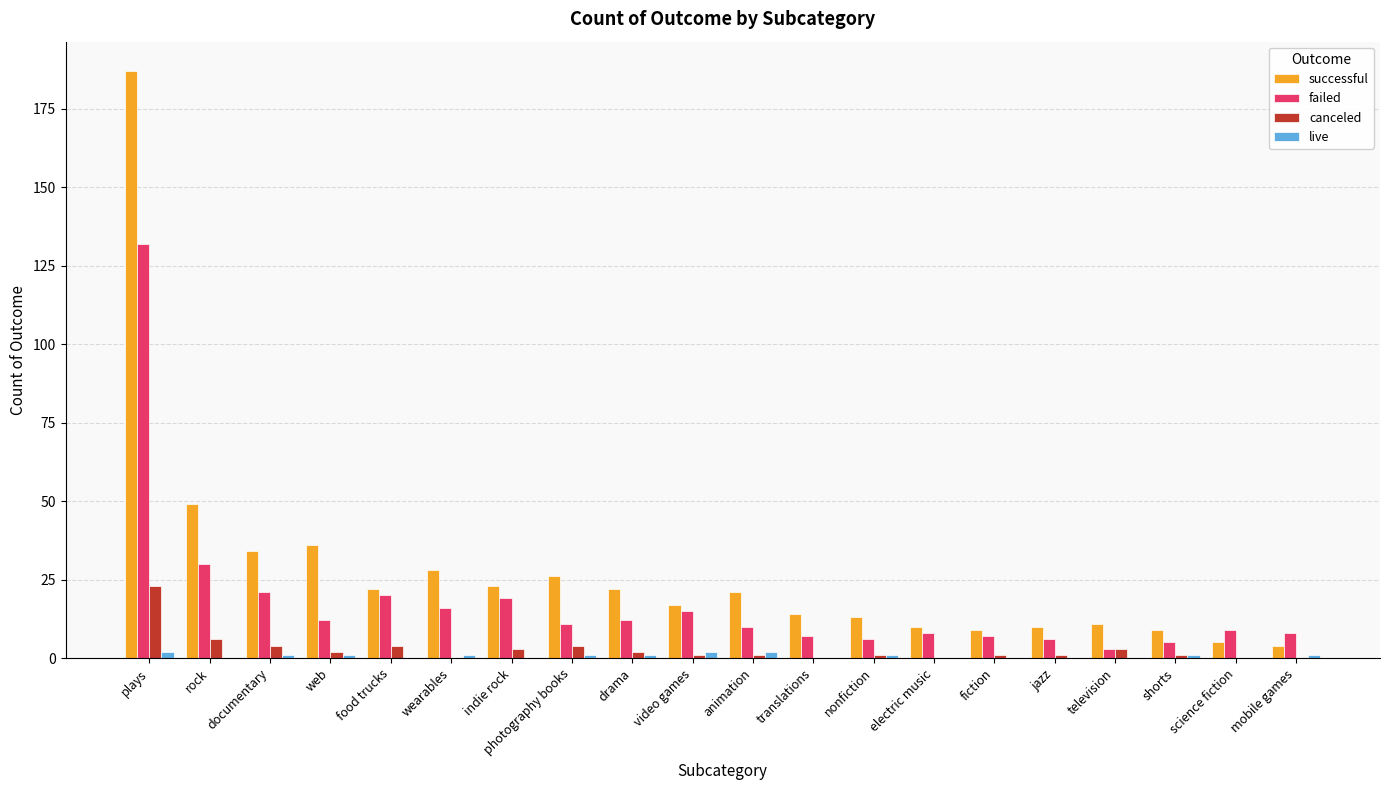

Which category has the highest value across all series?

plays